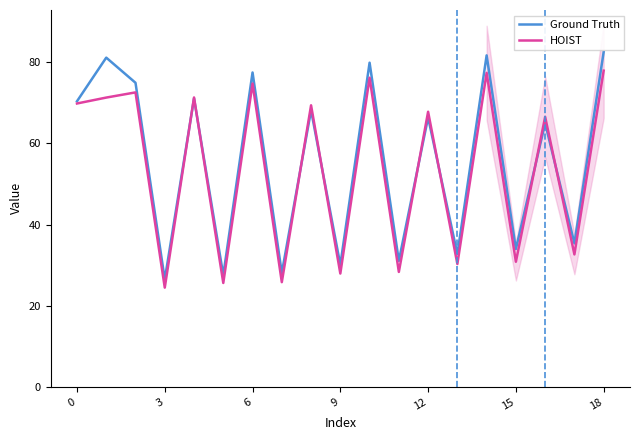

What are all the series names shown in the legend?

Ground Truth, HOIST